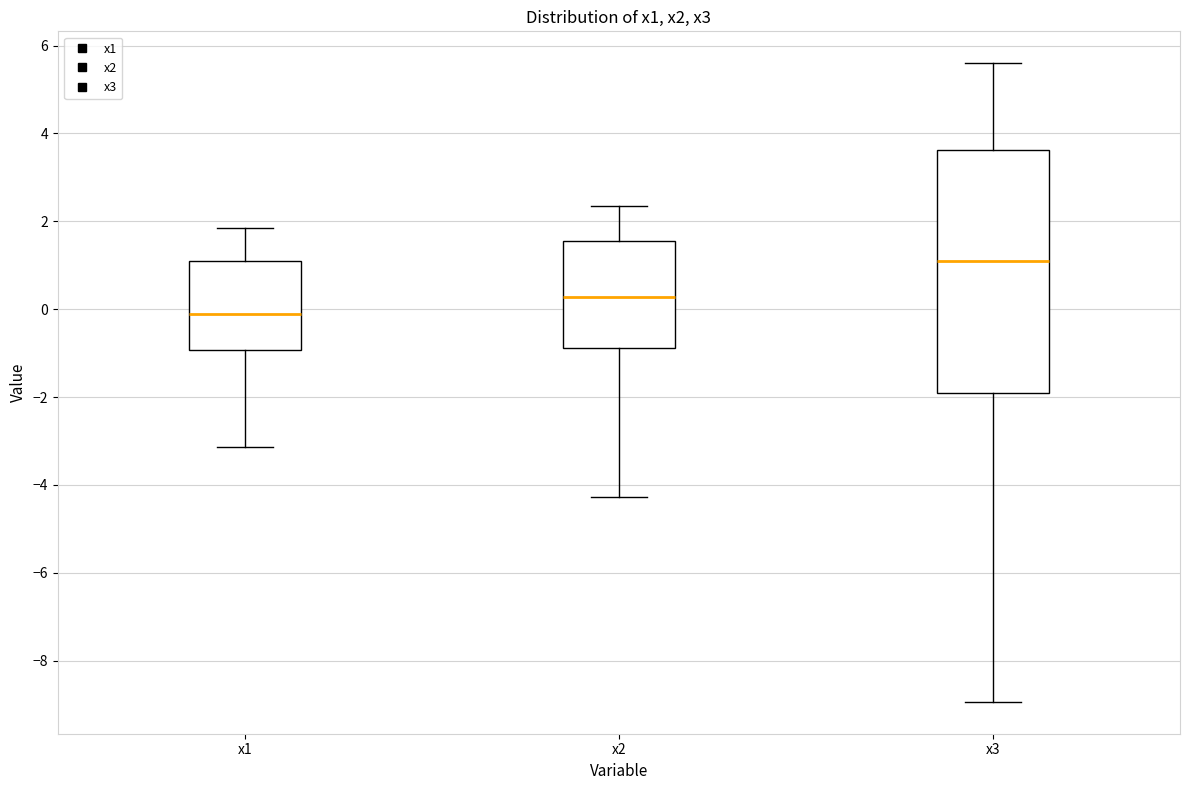

Where does the median line of the box for x1 sit on the y-axis? The values are not printed on the chart, so give them approximately, as read against the axis.

-0.2